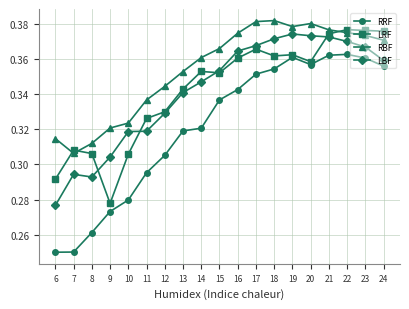

Is the value of RRF at 23 greater than the value of LRF at 8?

Yes